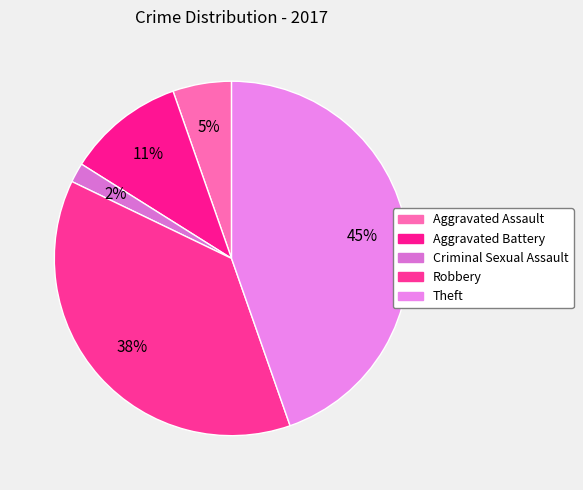

To the nearest percent, what is the difference between the largest and smallest slice percentages?

43%